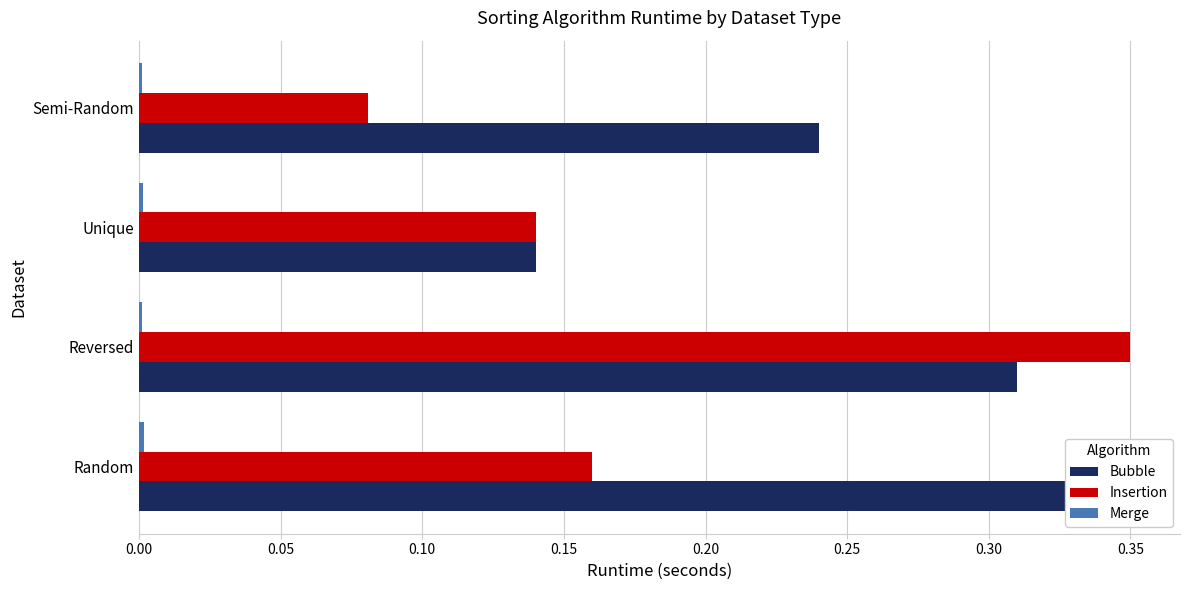

List the series in order of their peak value, lowest first.

Merge, Bubble, Insertion